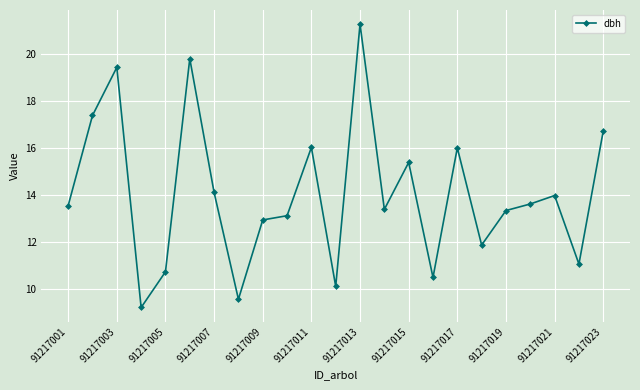

What is the value of the 13th point from the left?

21.3